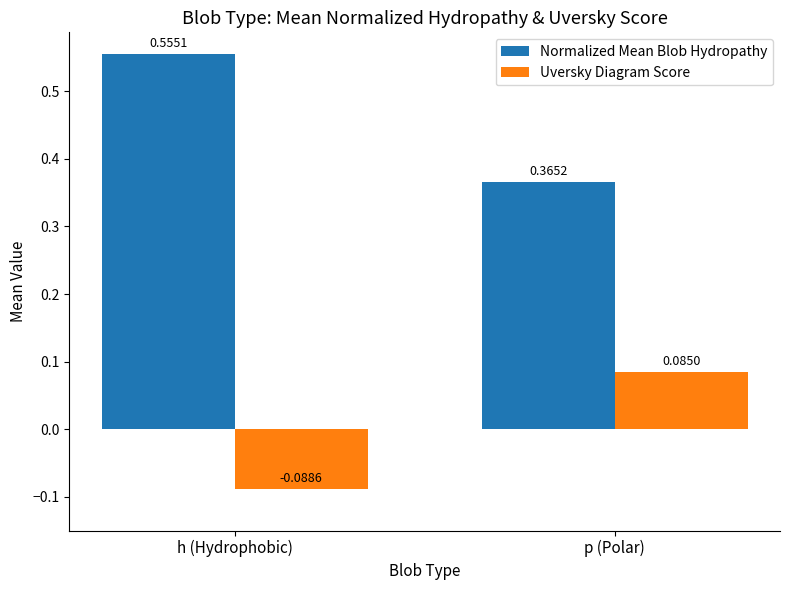

At which label does Normalized Mean Blob Hydropathy reach its minimum?

p (Polar)